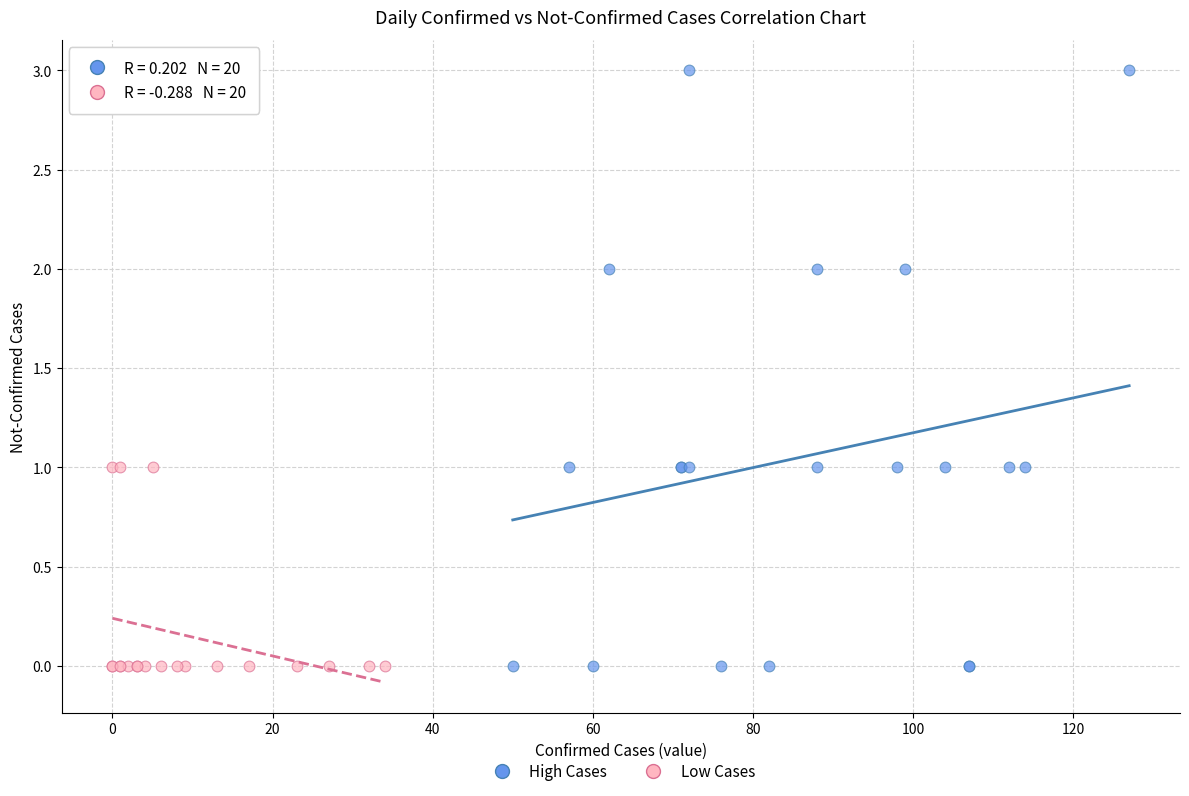

Which series reaches the maximum Y coordinate?

High Cases